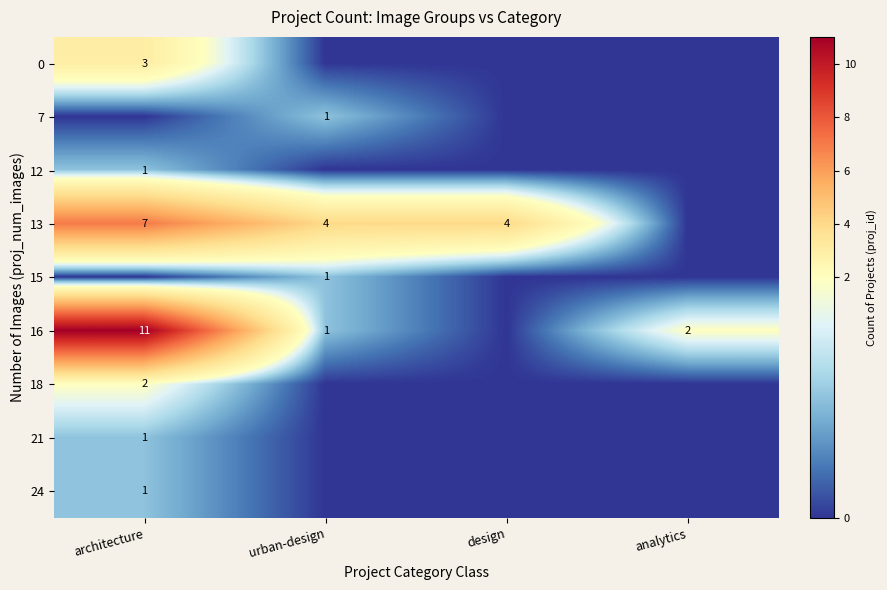

True or false: 16 has a value of 3 at analytics.

False